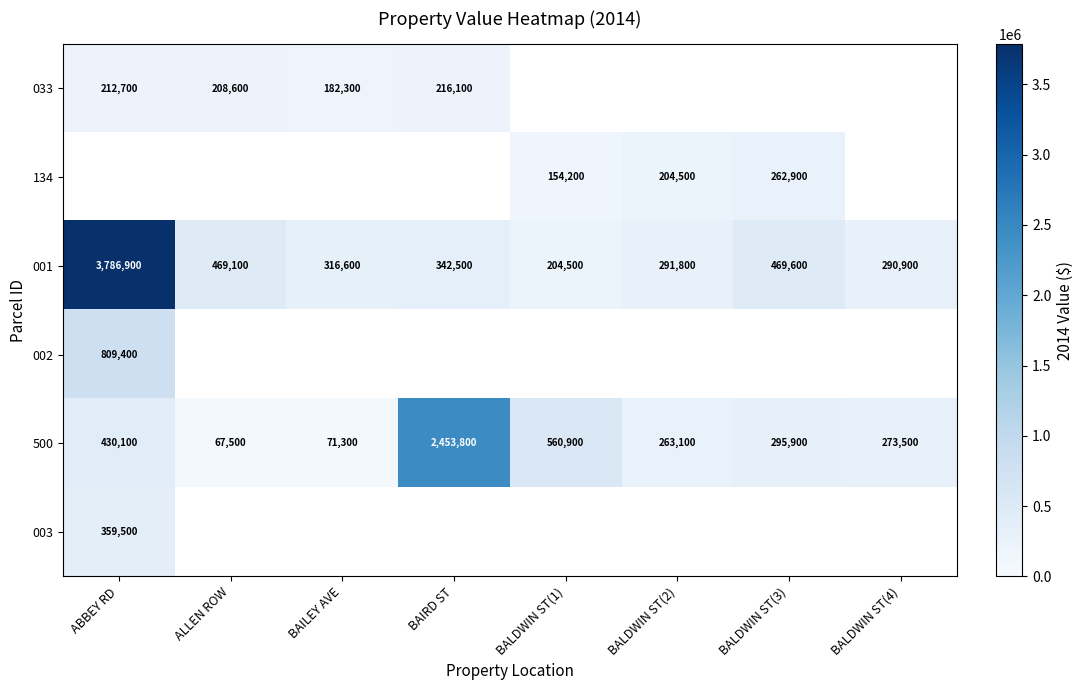

Is it true that 002 equals 434258 at ABBEY RD?

False